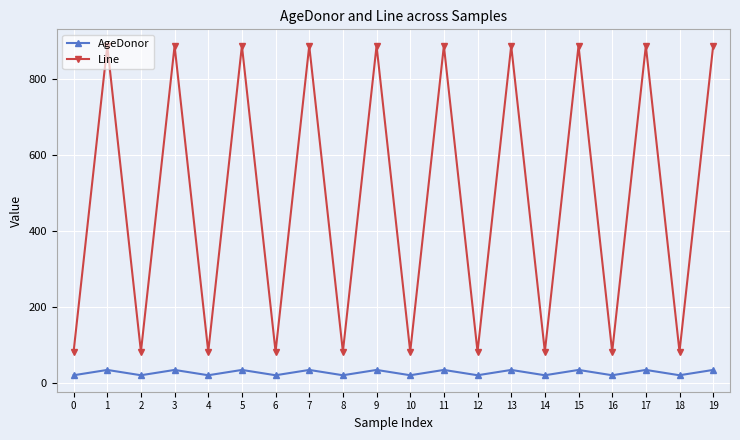

At 11, list the series in order from smallest to largest.

AgeDonor, Line